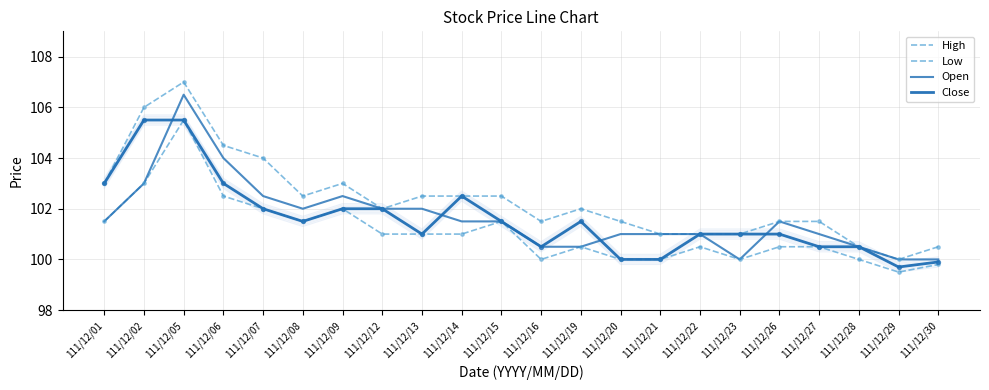

What are all the series names shown in the legend?

High, Low, Open, Close